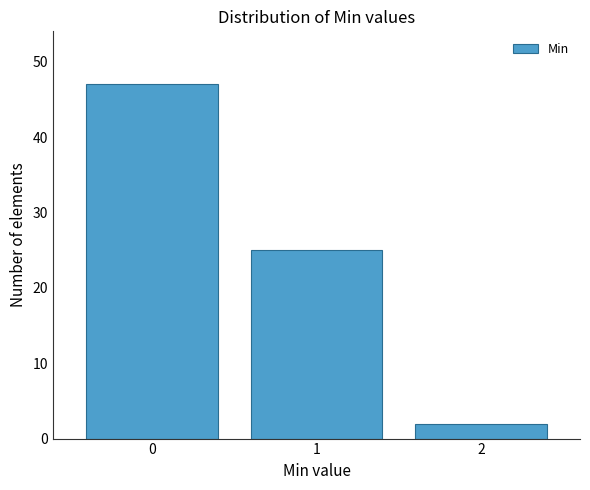

Reading right to left, what are all the values shown in this chart?

2	25	47